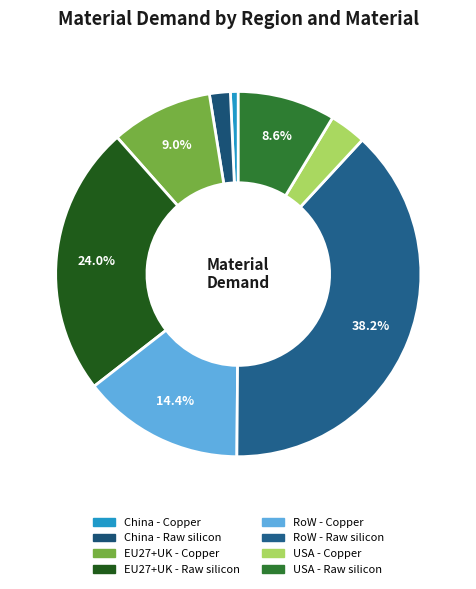

How many slices are in this pie chart?

8